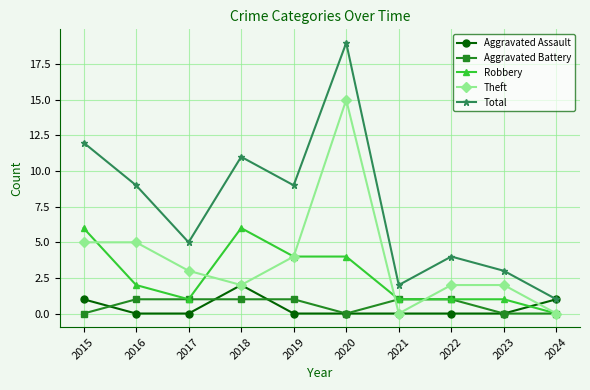

Which category has the highest value across all series?

2020